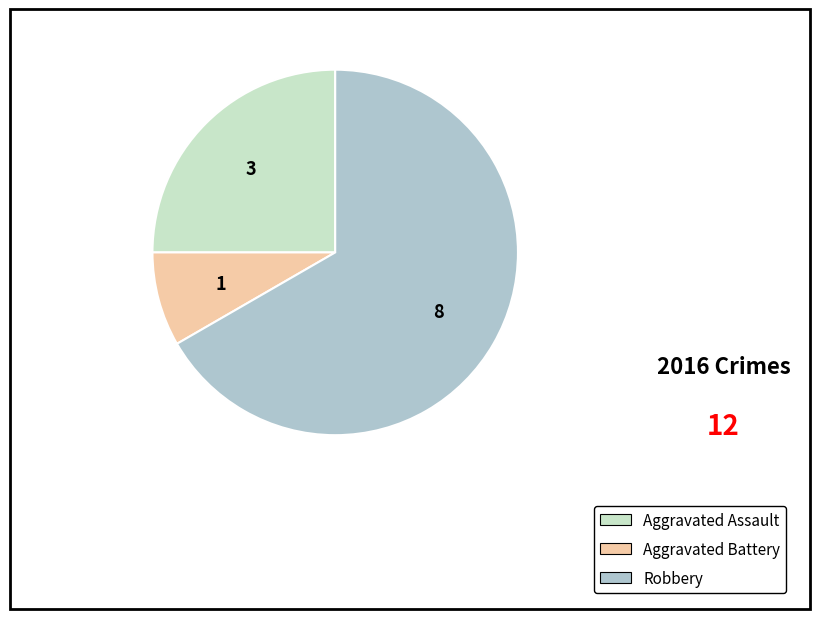

Which has a higher value, Robbery or Aggravated Battery?

Robbery